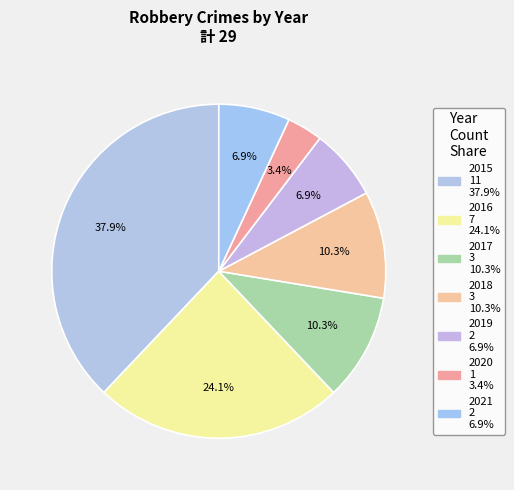

Is it true that 2018 is 10% of the pie?

True